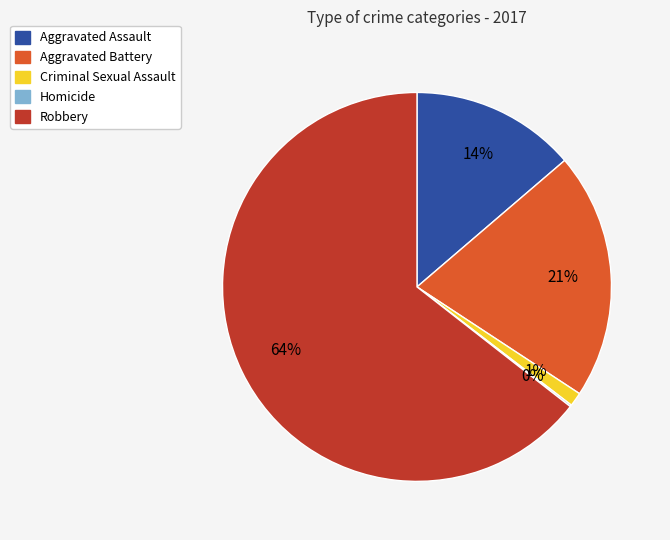

What percentage is the Robbery slice, to the nearest percent?

64%